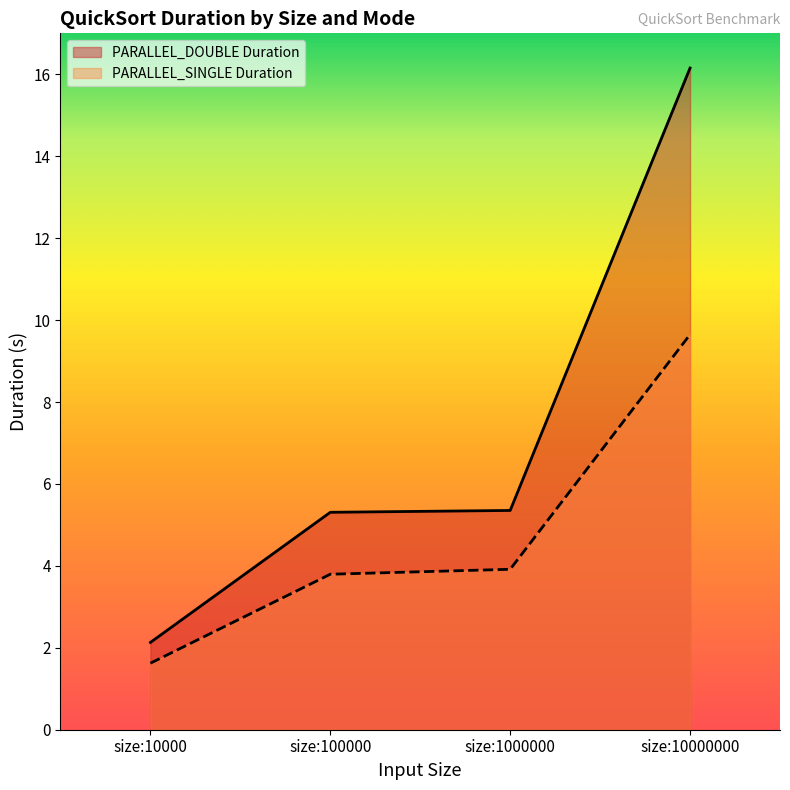

The value of PARALLEL_DOUBLE Duration at size:10000 is 0.5. True or false?

False